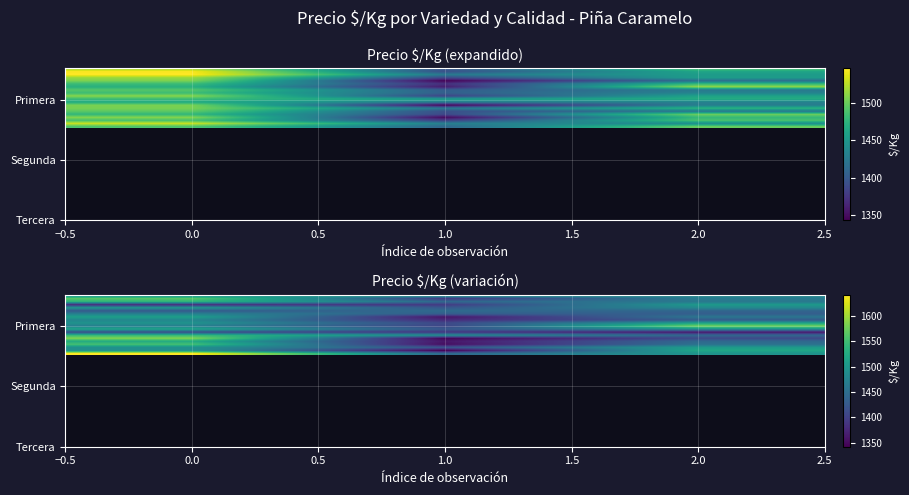

What is the greatest value displayed?

1642.3